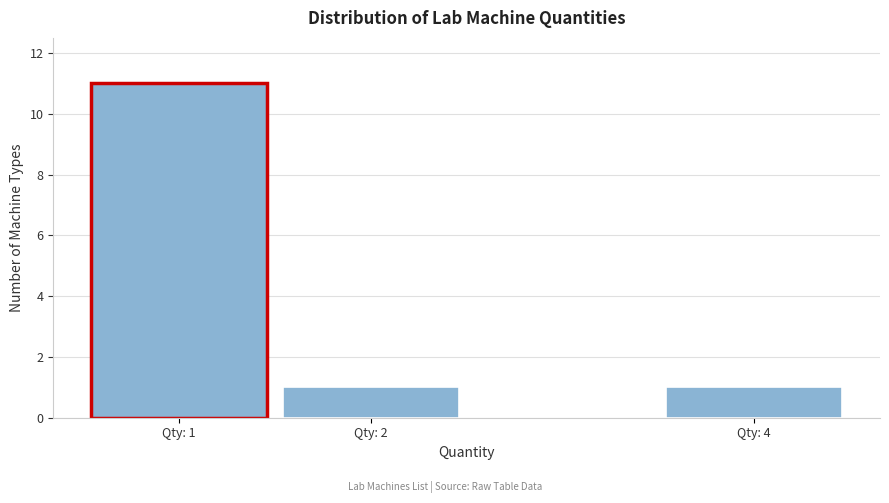

Reading right to left, extract all data points from this chart.

1	1	11